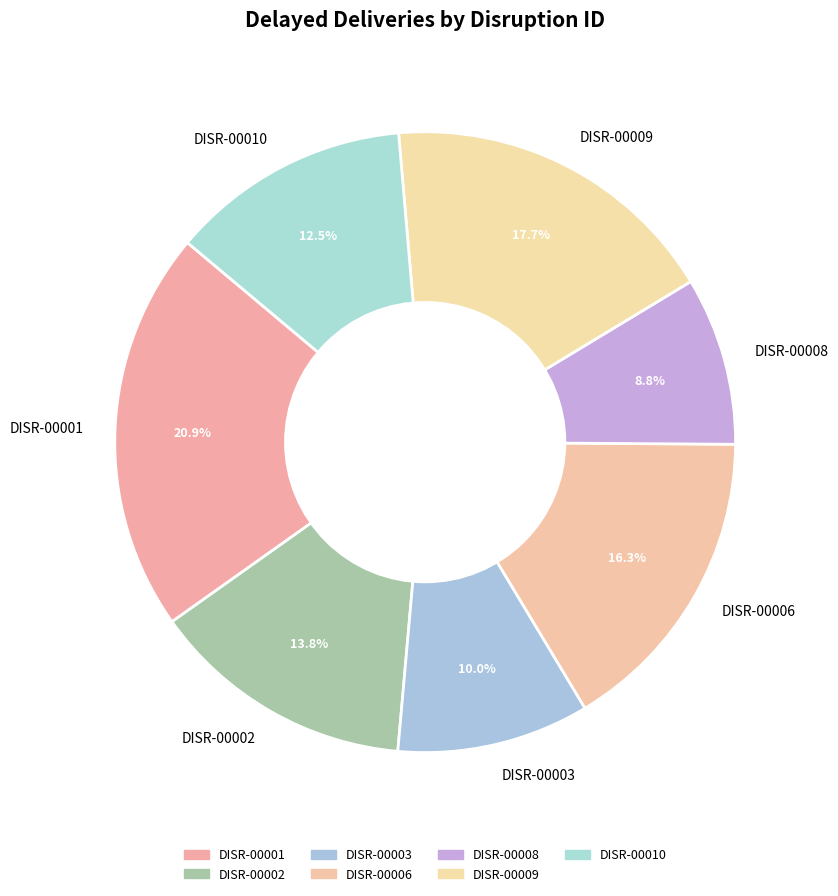

Is the sum of DISR-00008 and DISR-00006 greater than half?

No